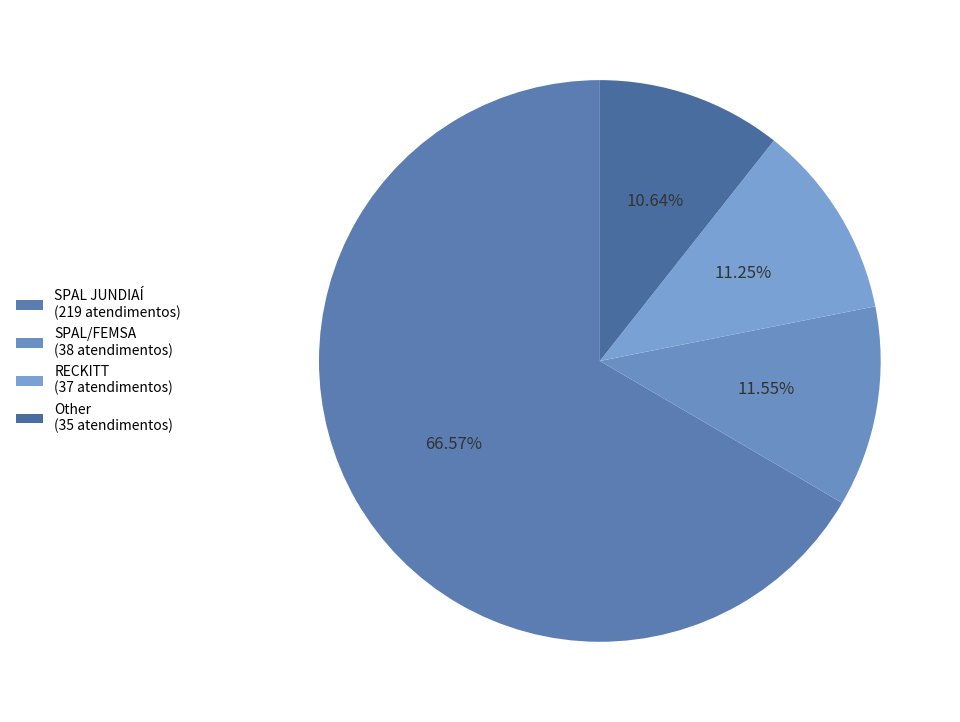

Approximately how many times larger is the value at SPAL JUNDIAÍ compared to RECKITT?

5.9